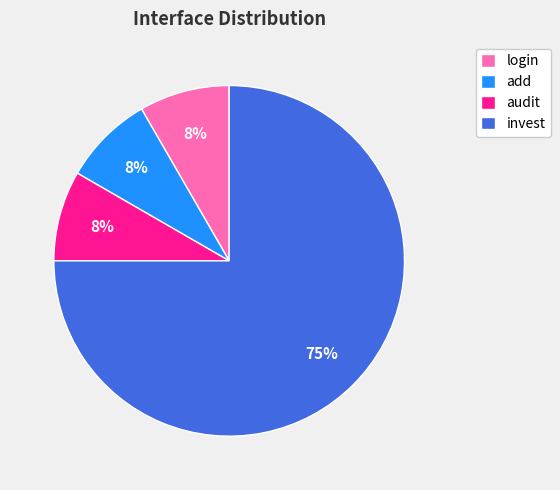

What is the largest slice in the pie chart?

invest